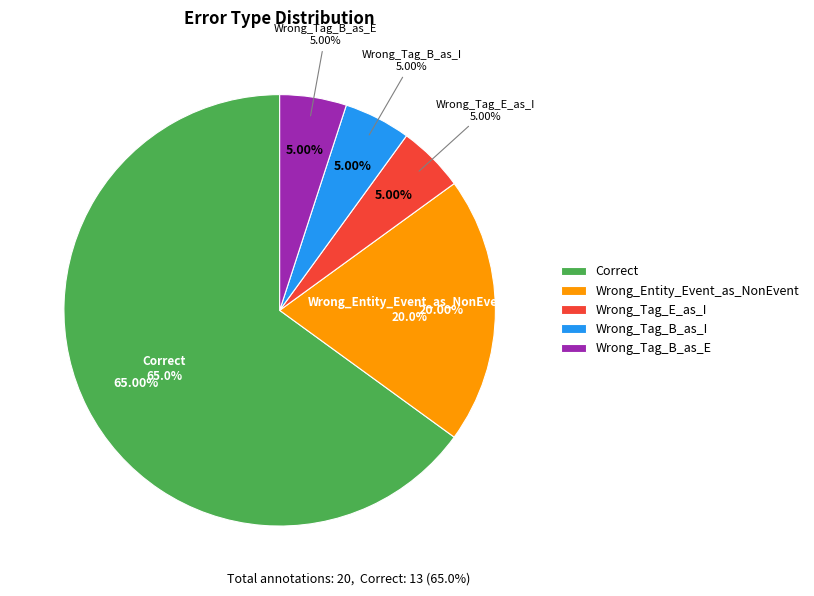

Which slice represents more than half of the pie?

Correct